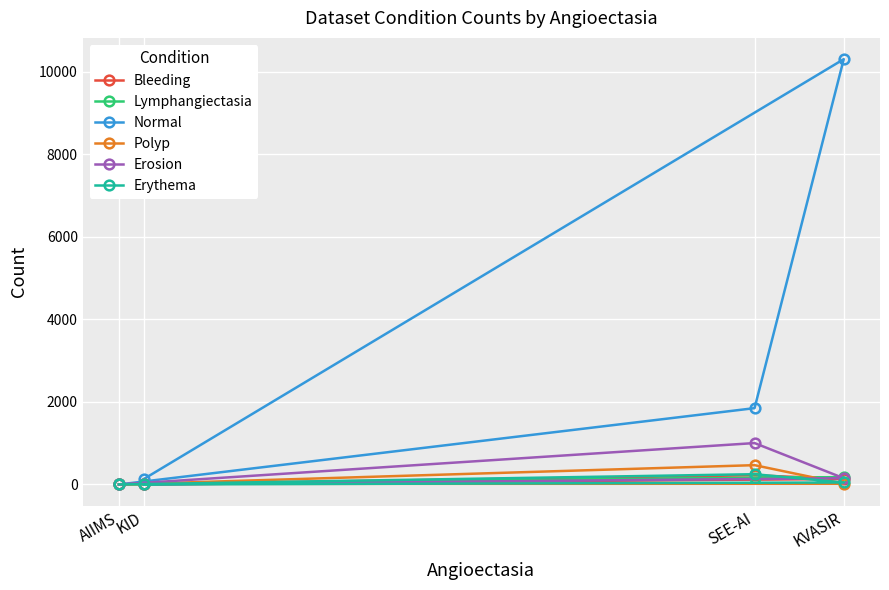

The value of Erosion at KVASIR is 212. True or false?

False